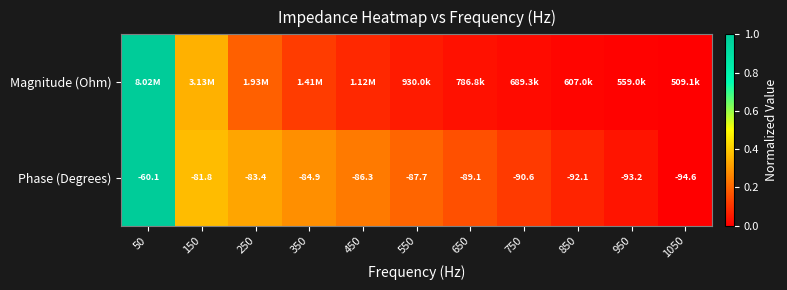

What is the sum of the Phase (Degrees) values at 950 and 550?

0.2